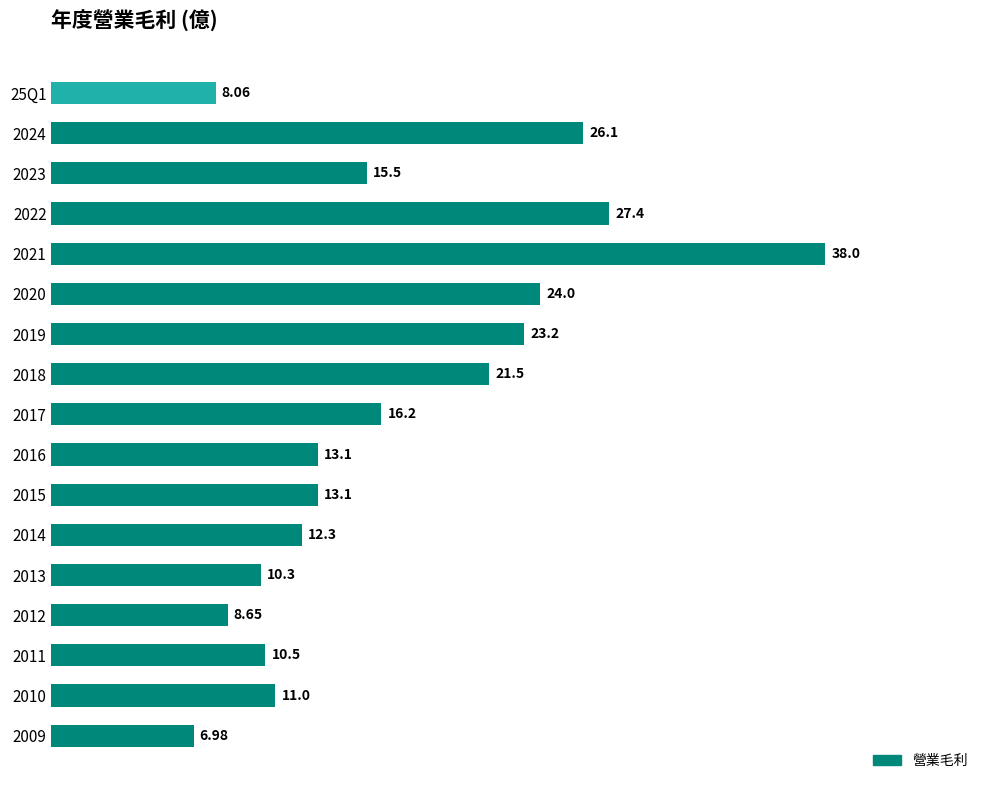

What is the average value?

16.8